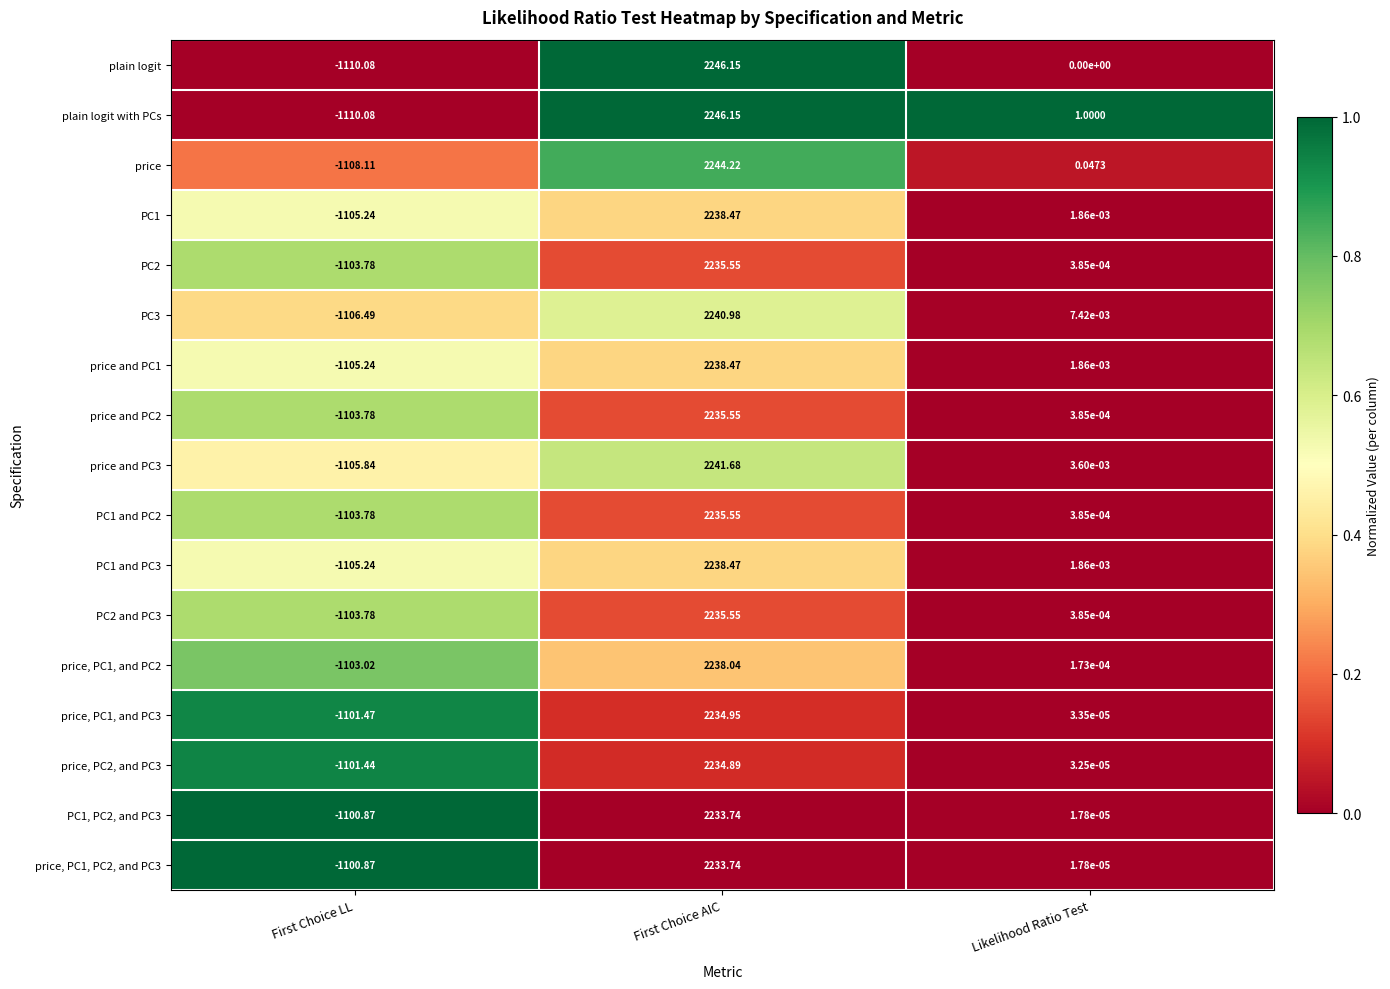

Between First Choice AIC and Likelihood Ratio Test, which series saw the biggest shift?

plain logit